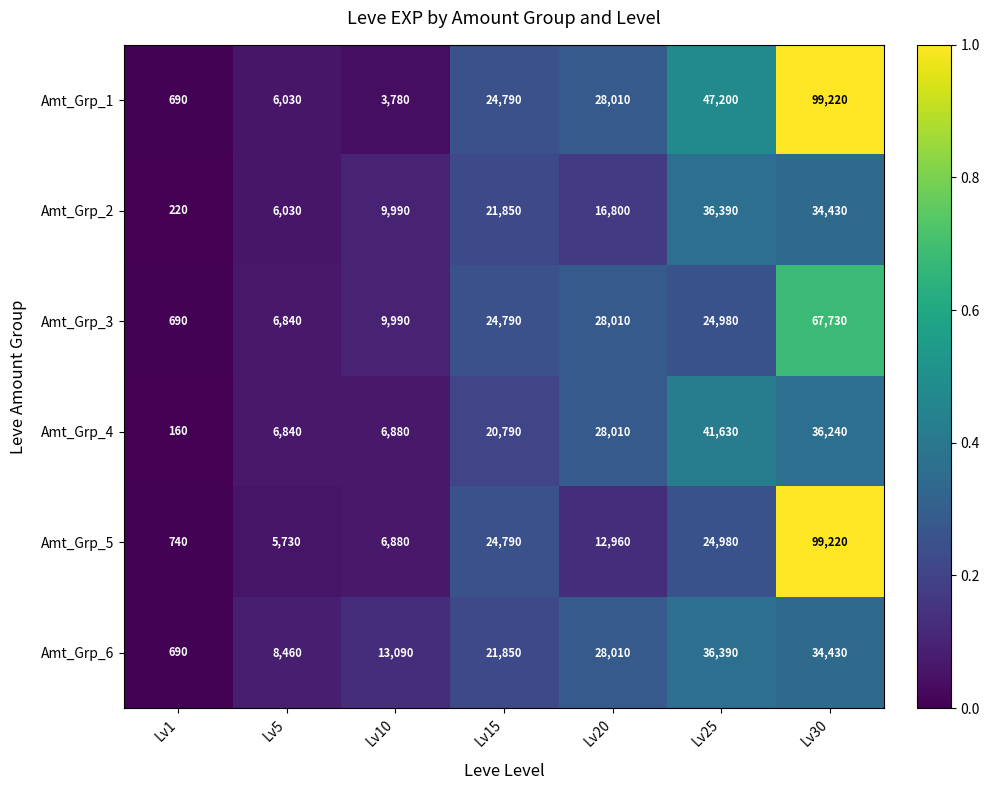

At which category is the sum across all series the highest?

Lv30